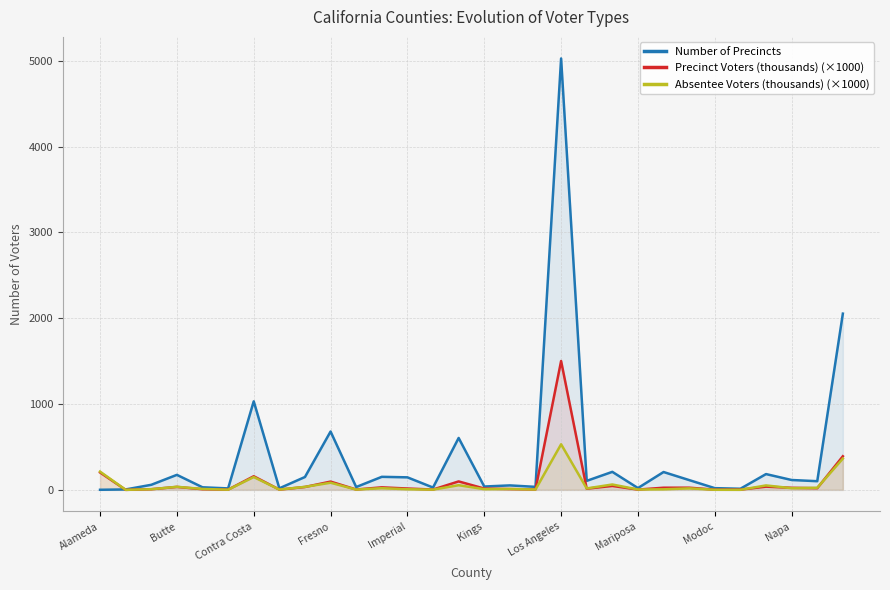

Which series has the widest spread of values?

Number of Precincts